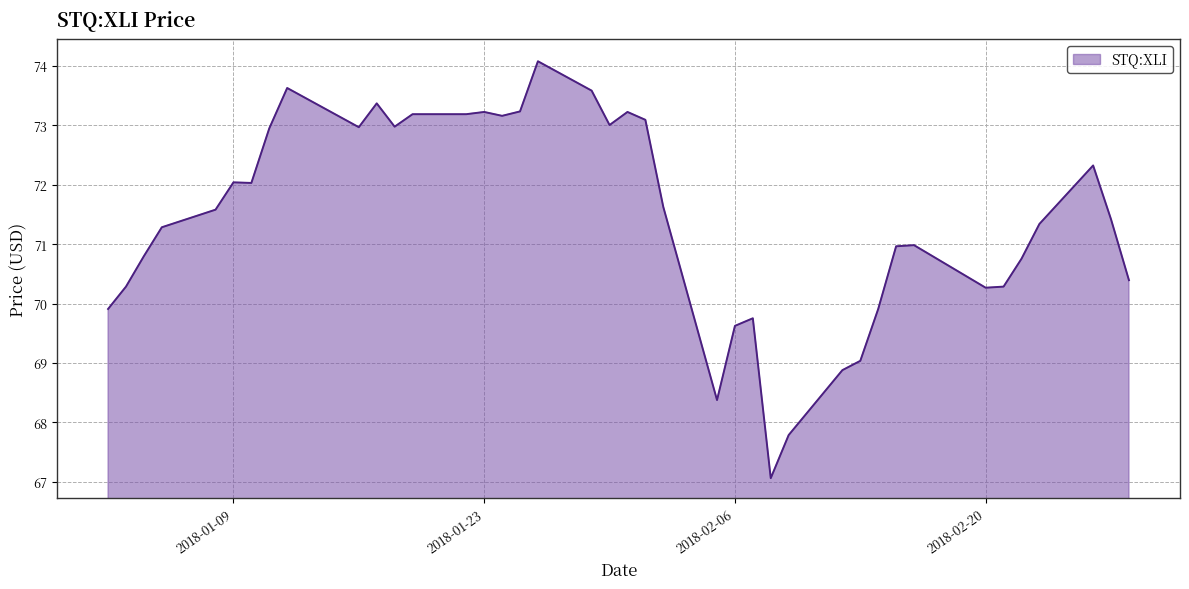

What is the sum of all values?

2857.6